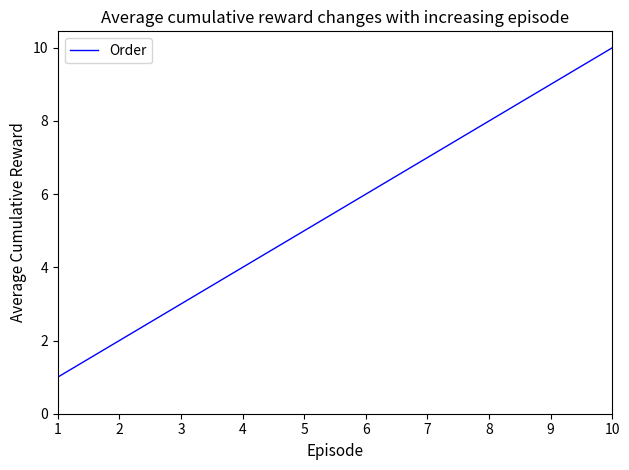

At which category does the chart reach its peak across all series?

10